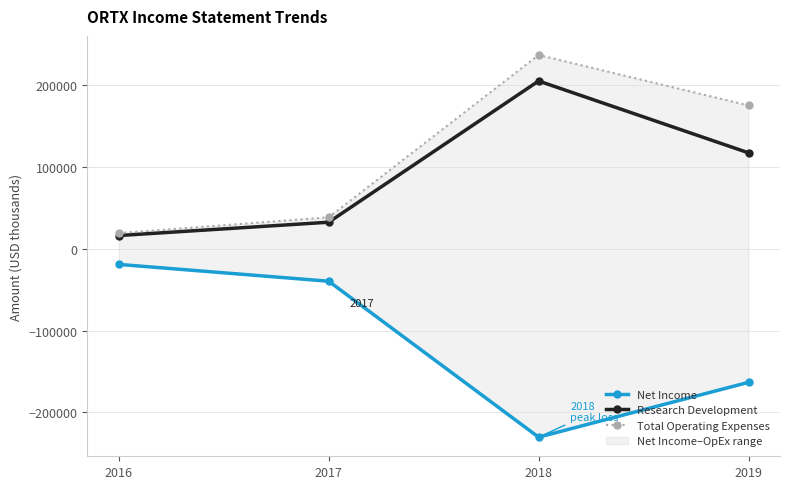

Is the value of Net Income at 2019 greater than the value of Research Development at 2017?

No